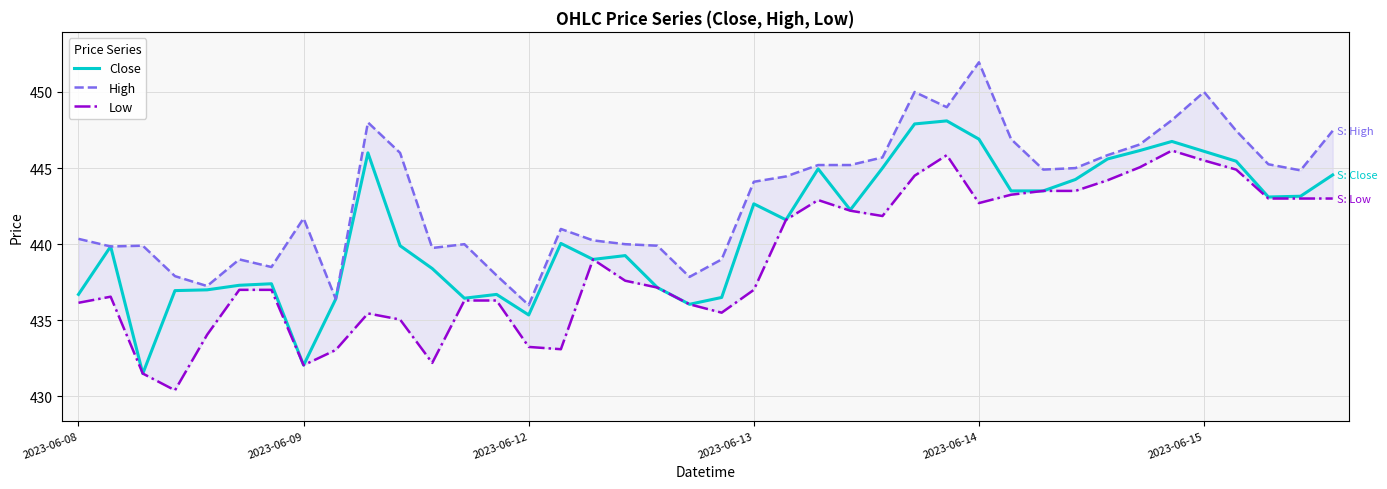

Where is Close nearest to the value 439?

16